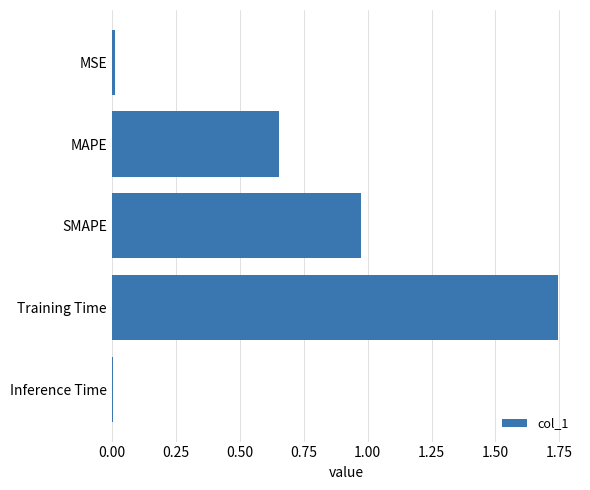

At which category does the chart reach its peak across all series?

Training Time